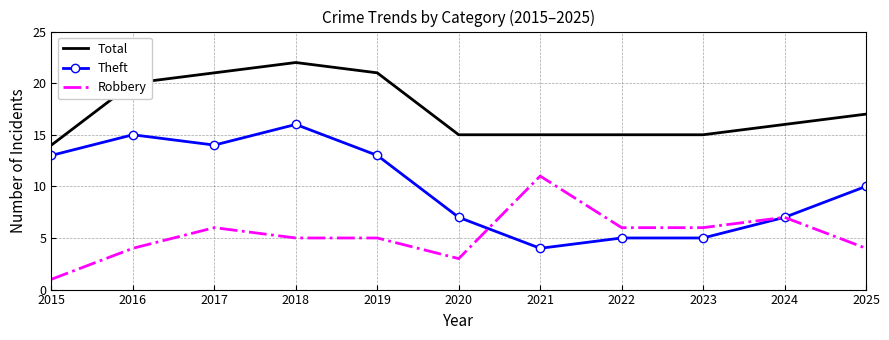

What is the spread (max minus min) of values at 2019?

16